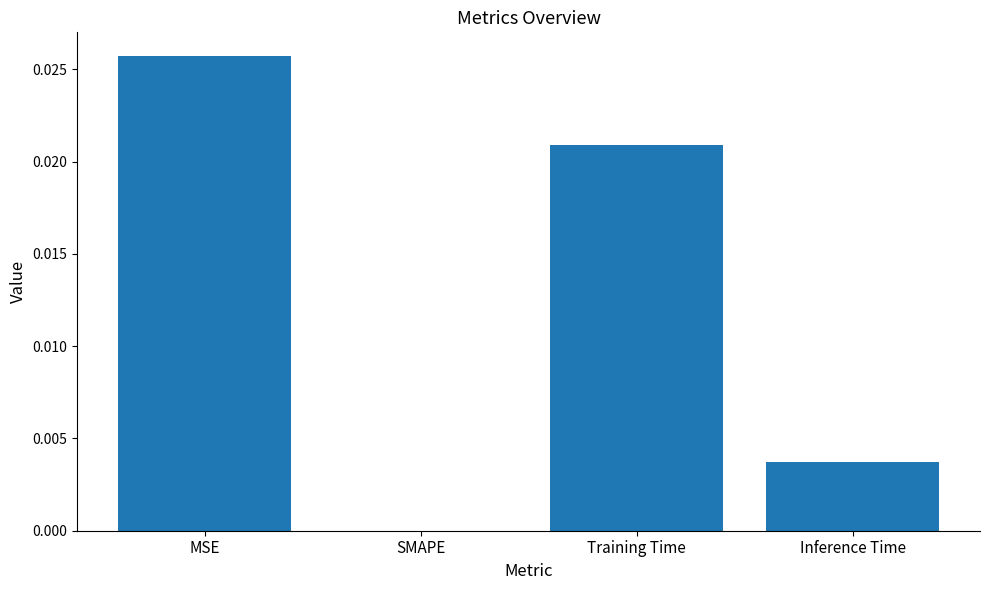

Which has a higher value, Inference Time or Training Time?

Training Time